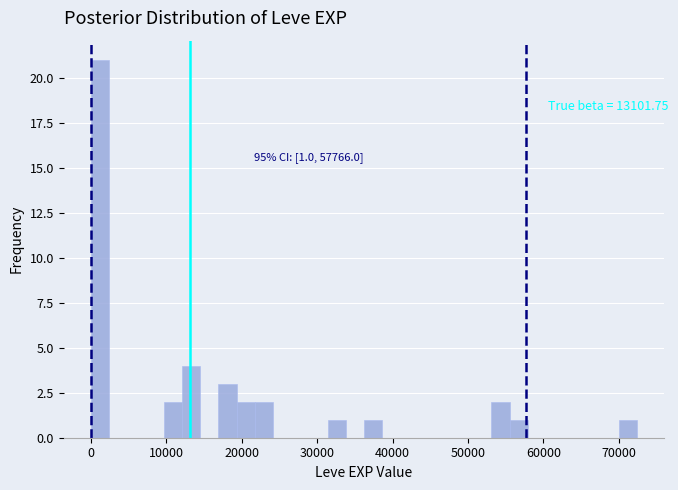

Around what value on the x-axis is the tallest bar? Give the approximate position of its centre, as read against the axis.

1000